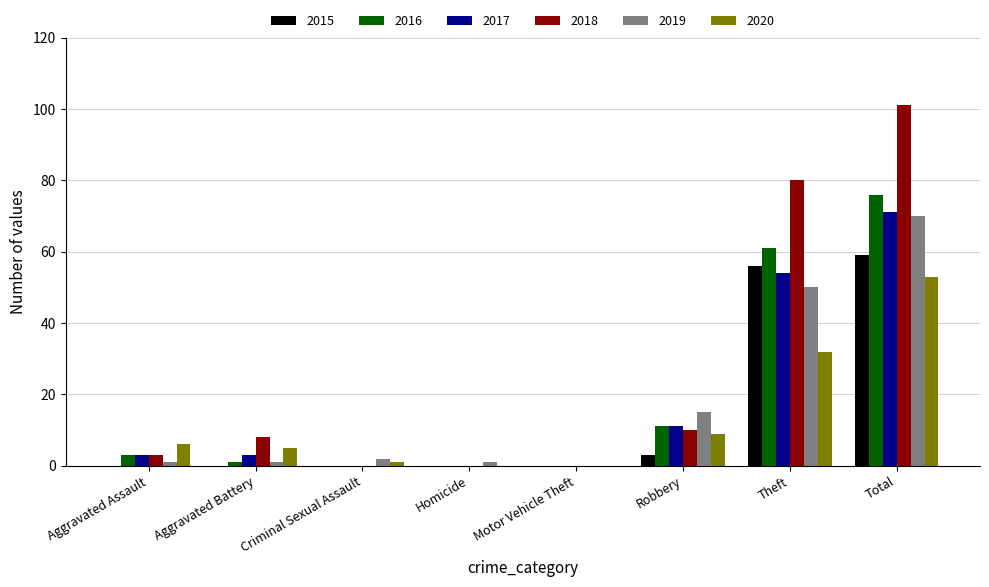

What is the maximum value shown in the chart?

101